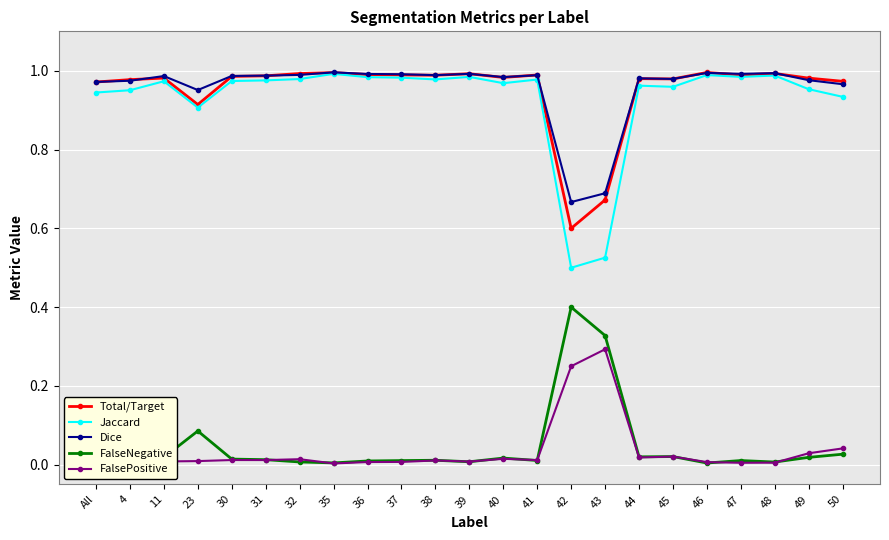

What is the total value across all series at 43?

2.5